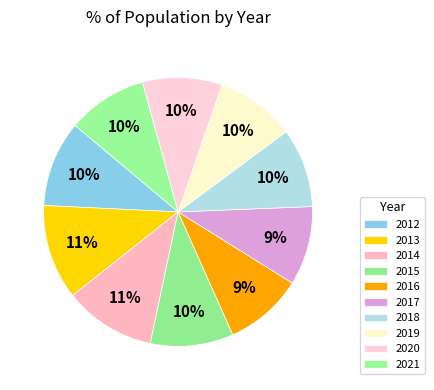

Does 2013 account for over 50% of the chart?

No